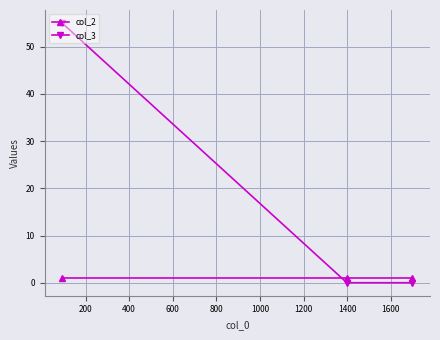

Which series has the widest spread of values?

col_3